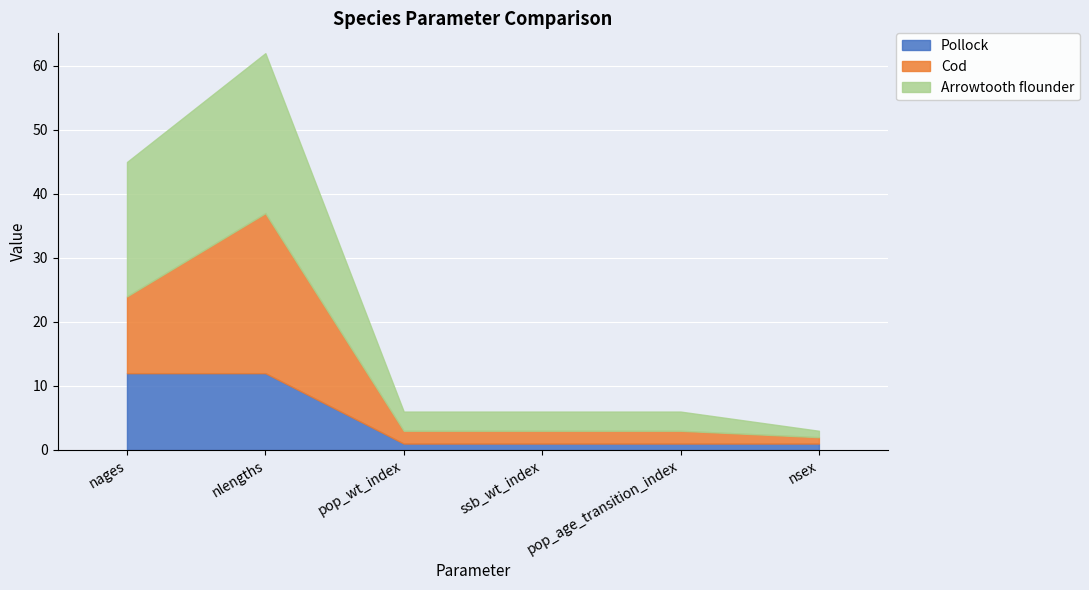

What are all the series names shown in the legend?

Pollock, Cod, Arrowtooth flounder